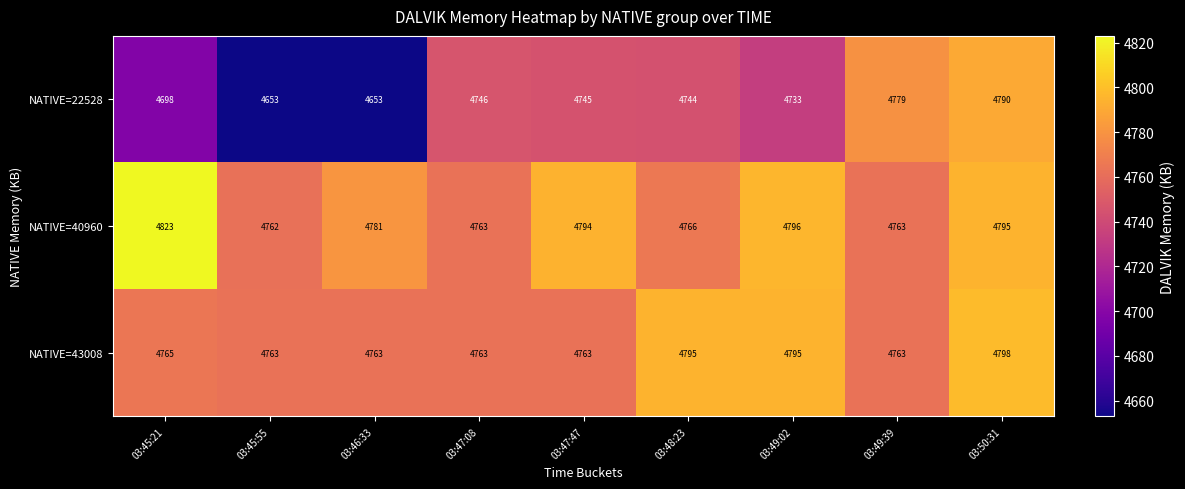

What value does the NATIVE=43008 series have at 03:48:23, to the nearest 5?

4795